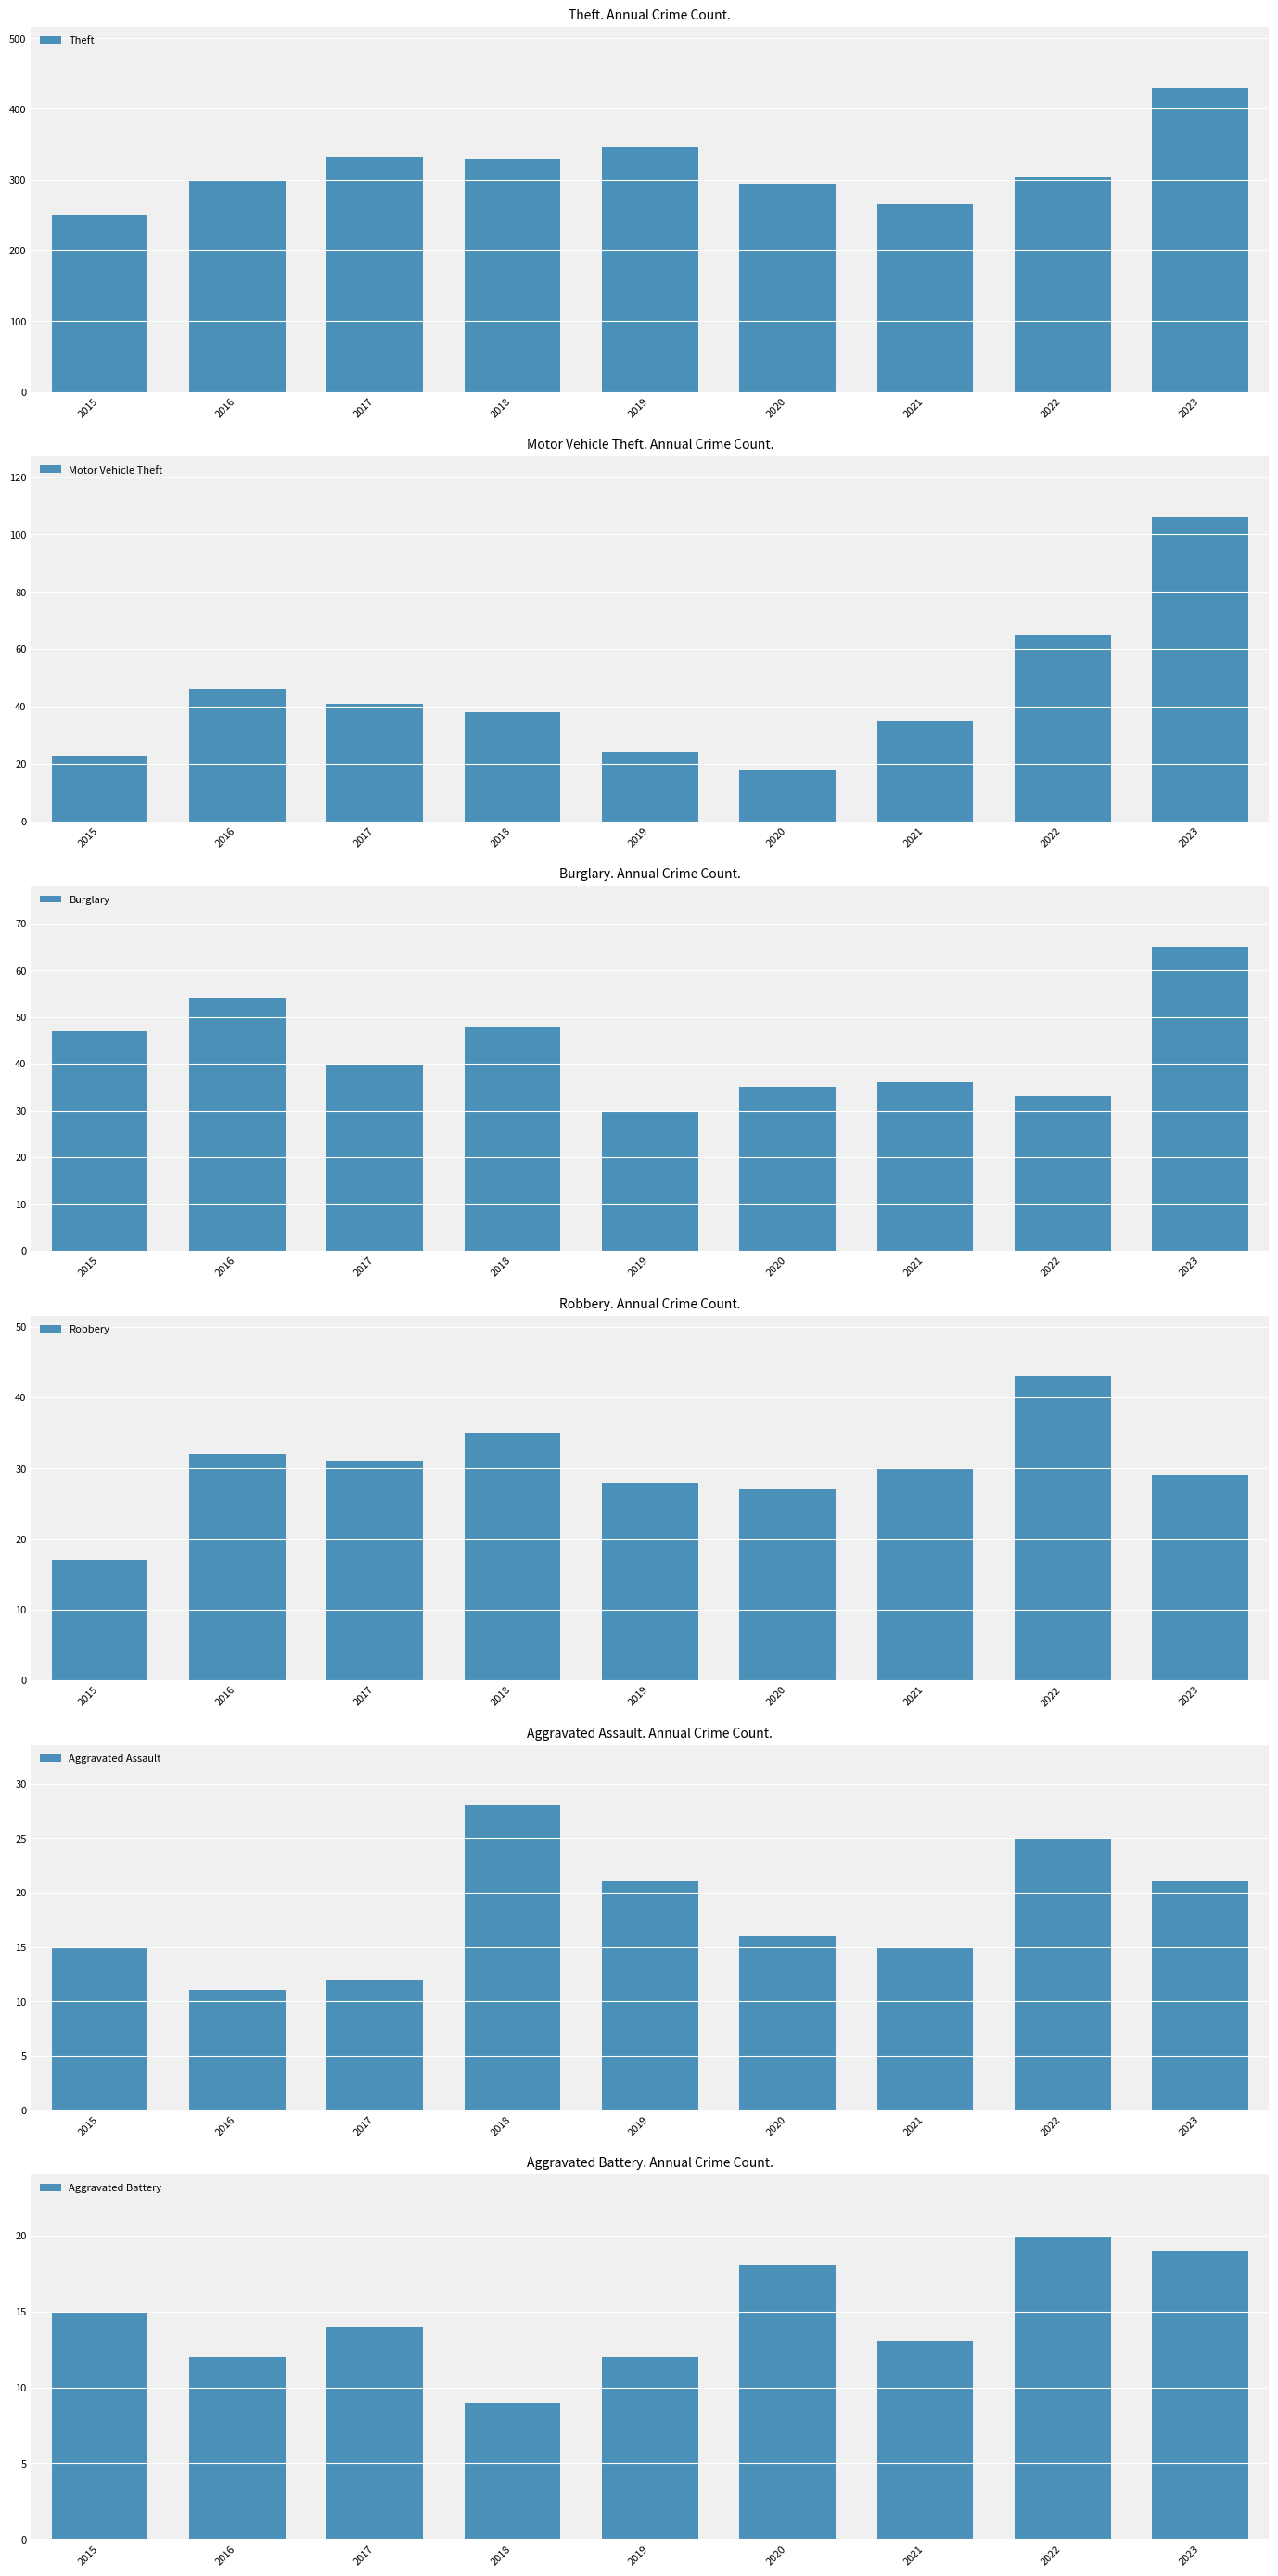

Where does the Aggravated Battery series first go above 14?

2015